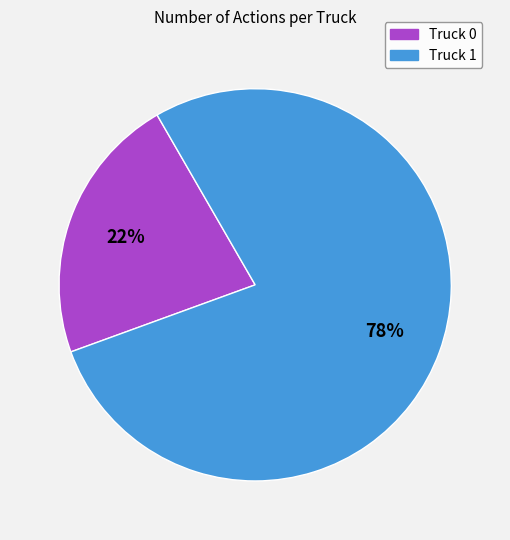

Count the number of slices in the pie.

2